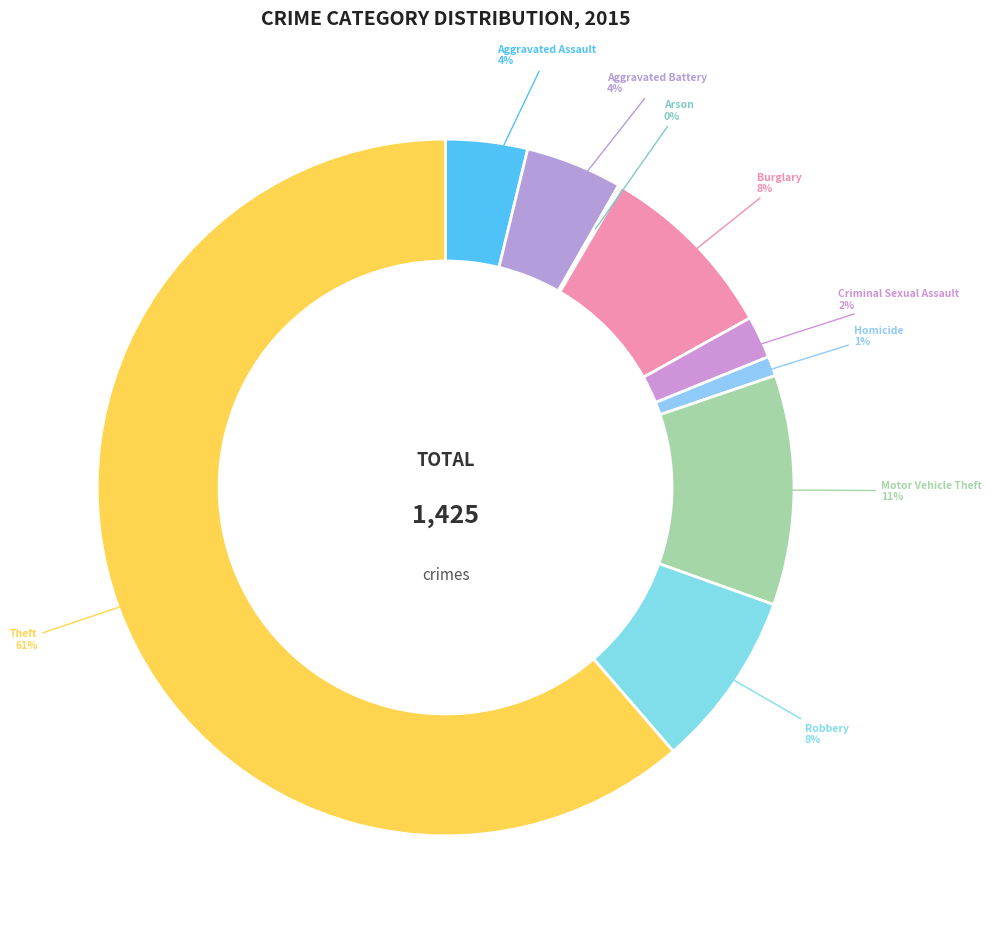

To the nearest percent, what is the difference between the largest and smallest slice percentages?

61%